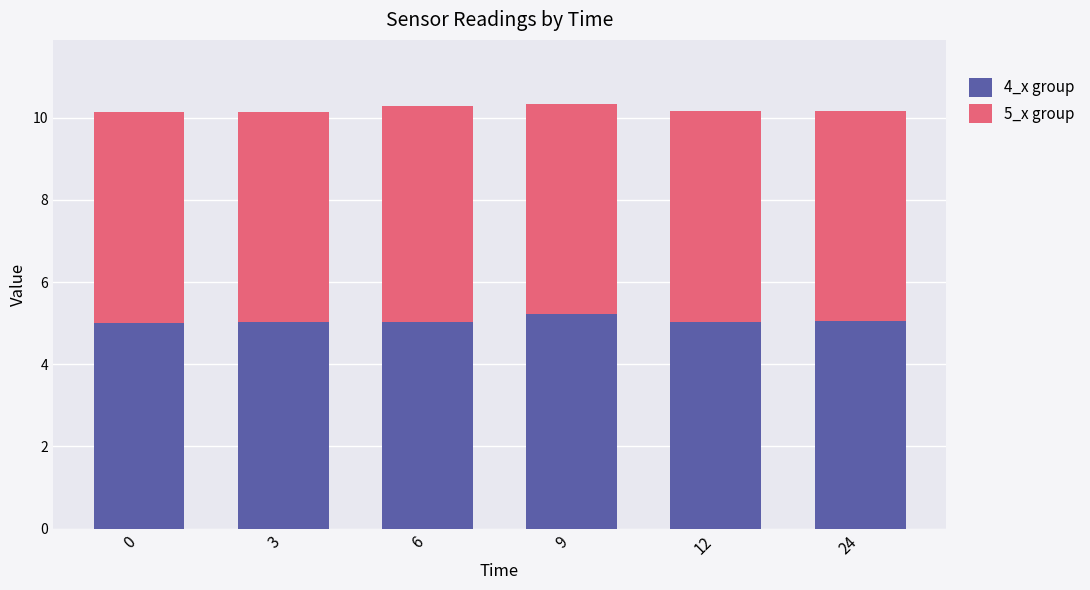

What is the minimum value for 4_x group?

5.0